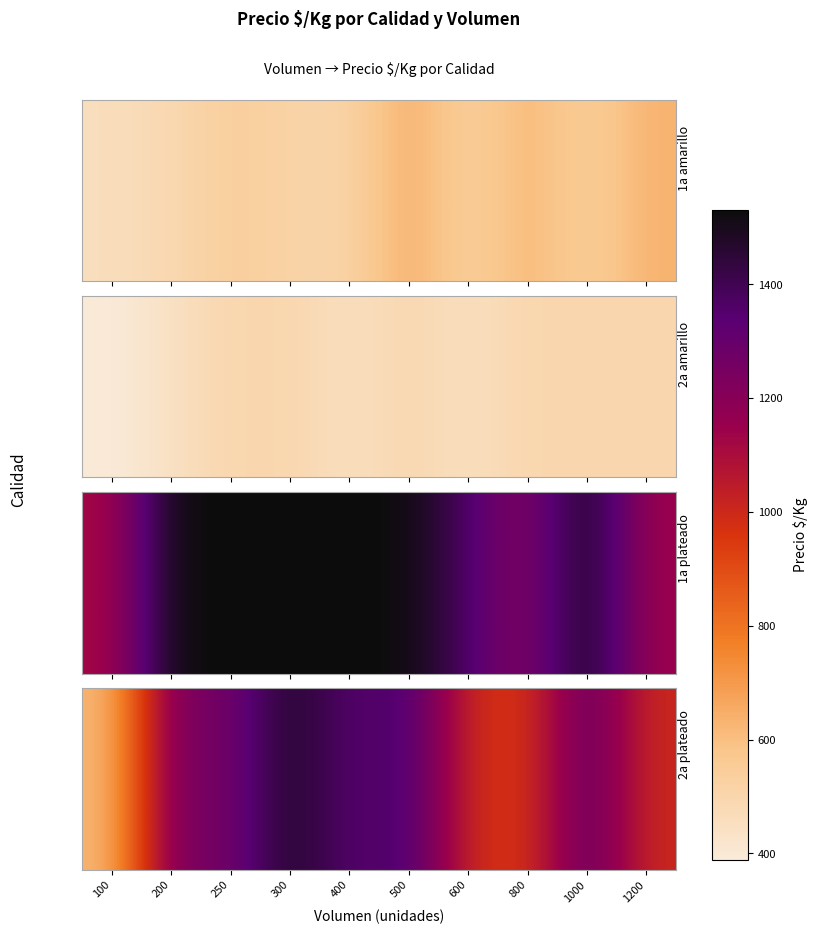

What is the difference between the maximum and minimum values?

889